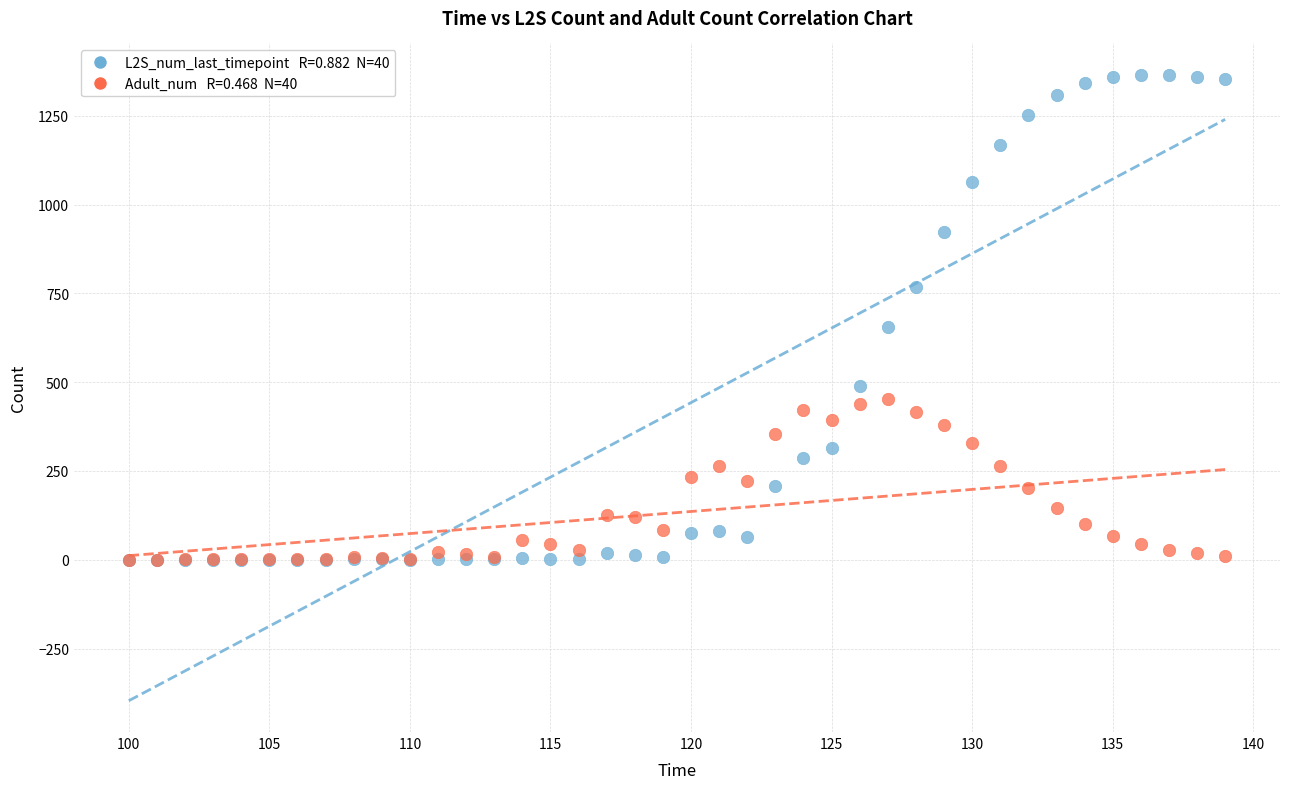

Across all series, what Y value is closest to 682?

655.0